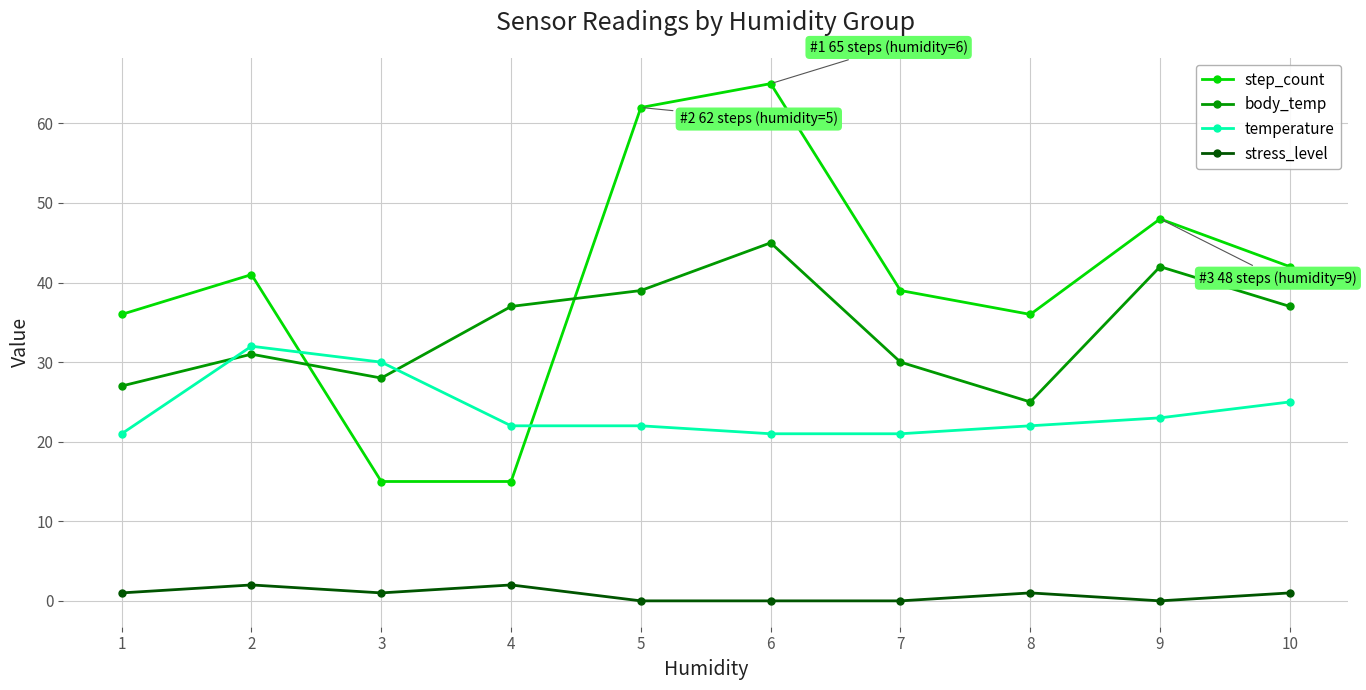

How many data points in step_count are less than 41?

5